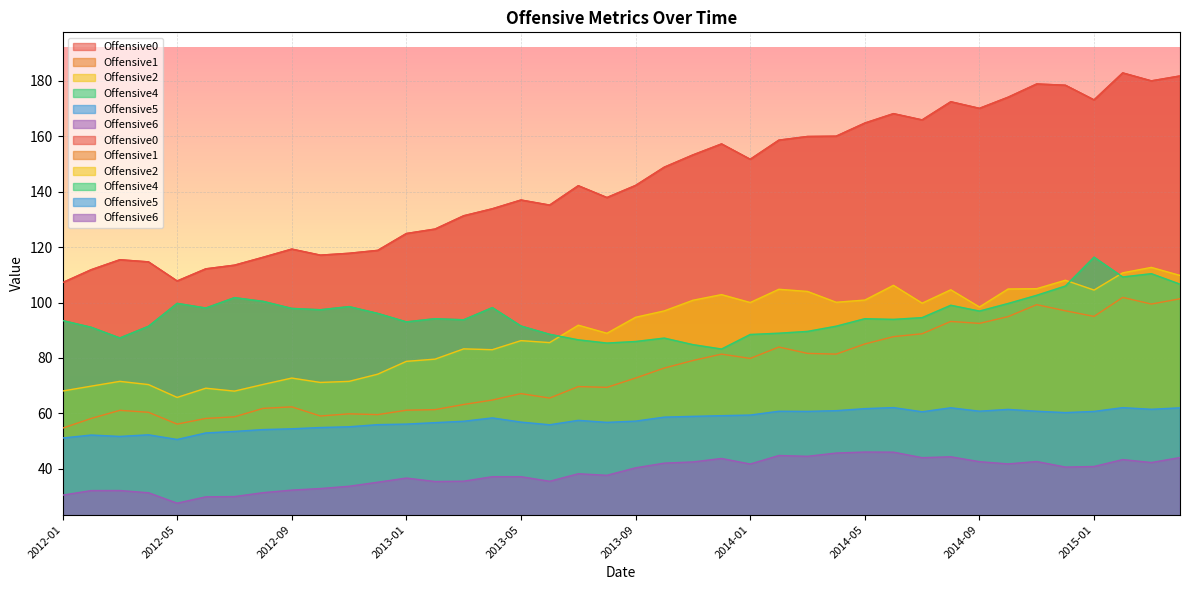

Which category has the highest value across all series?

2015-02